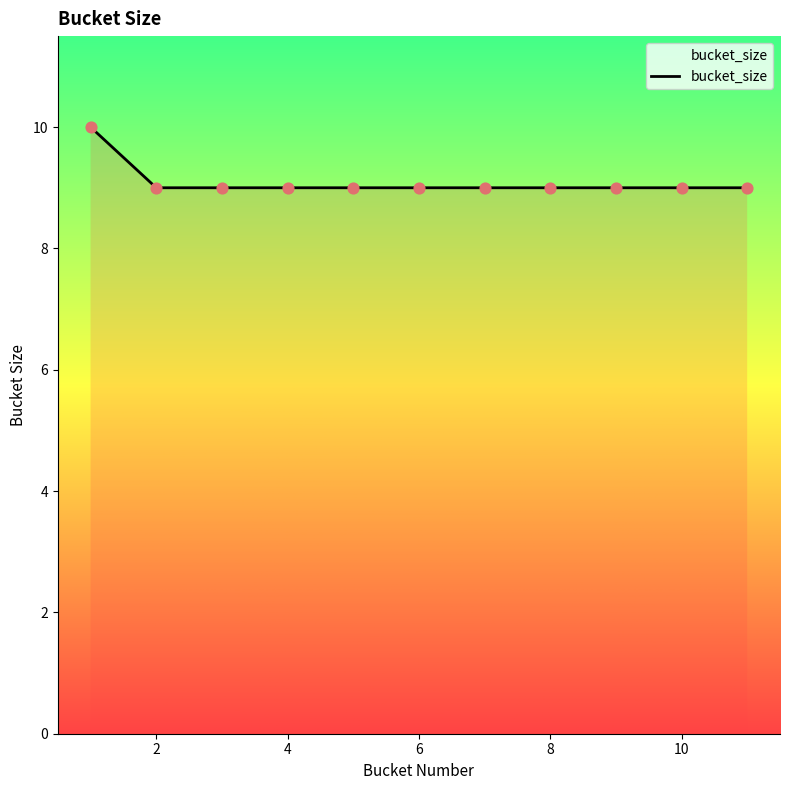

What is the minimum value shown in the chart?

9